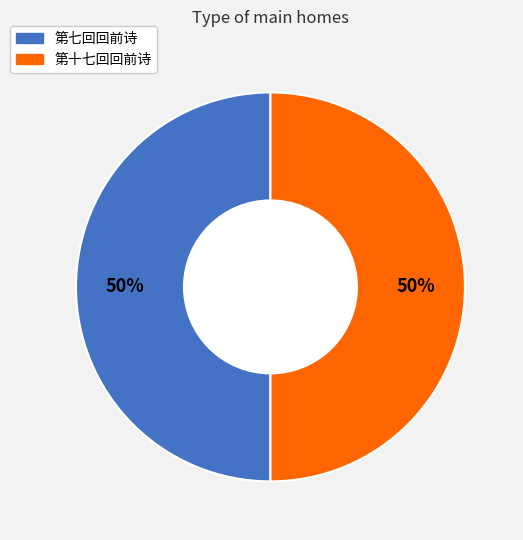

The 第十七回回前诗 slice represents 56% of the pie. True or false?

False